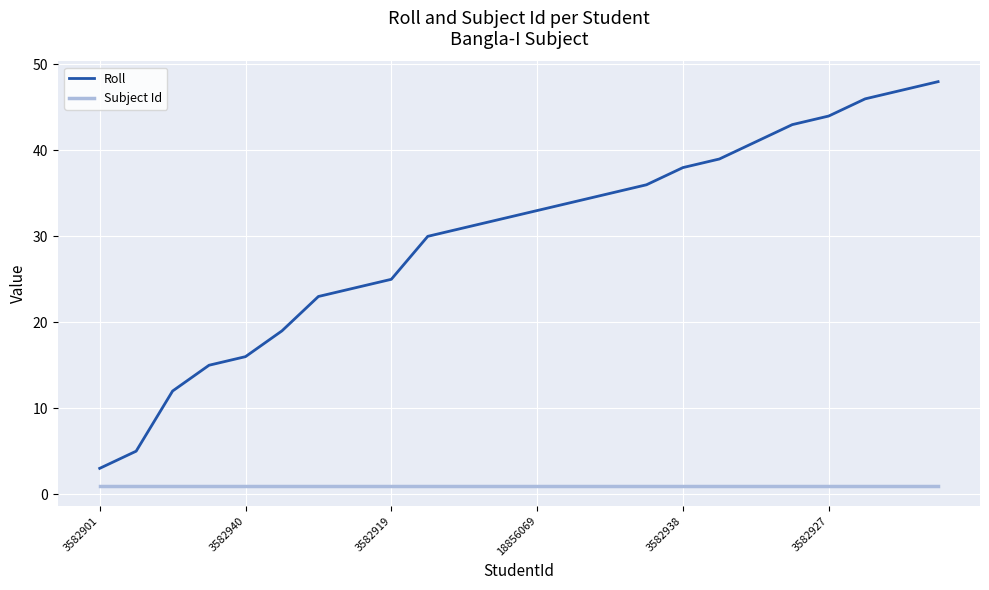

Rank the series by their maximum value, from lowest to highest.

Subject Id, Roll